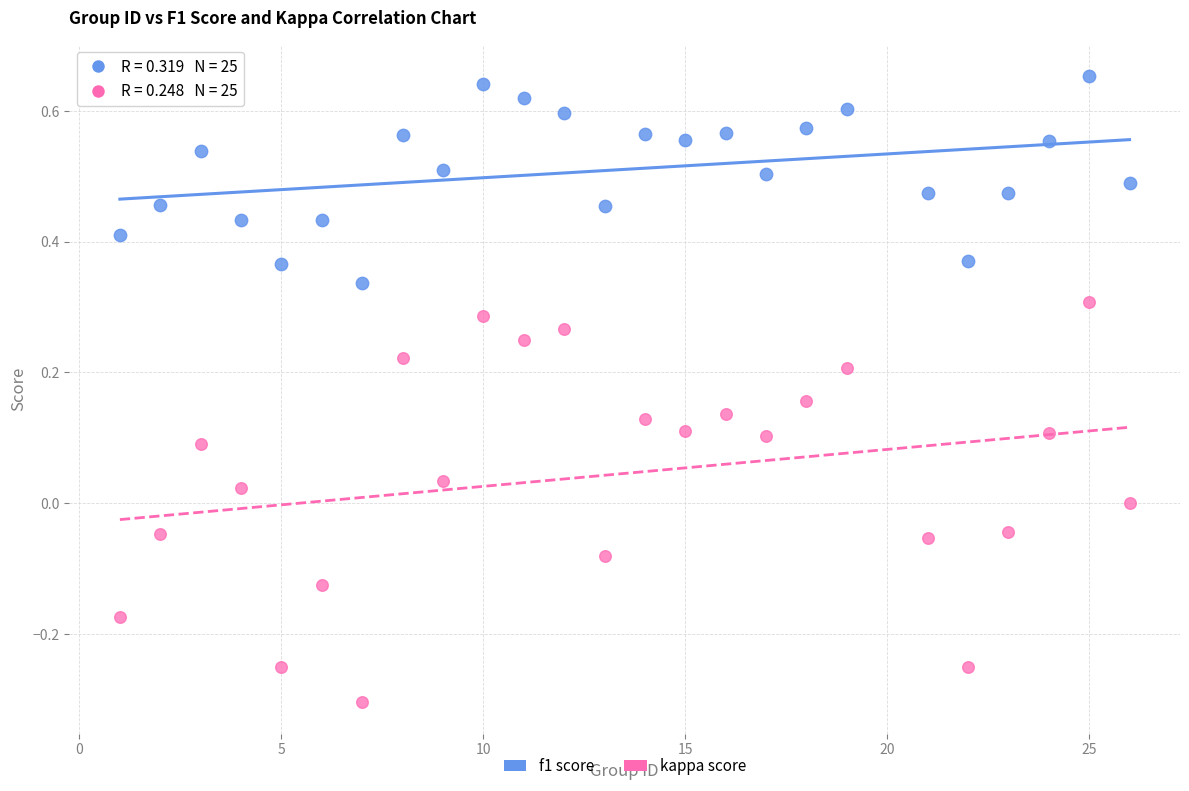

Across all data points, what is the range of X values (max minus min)?

25.0